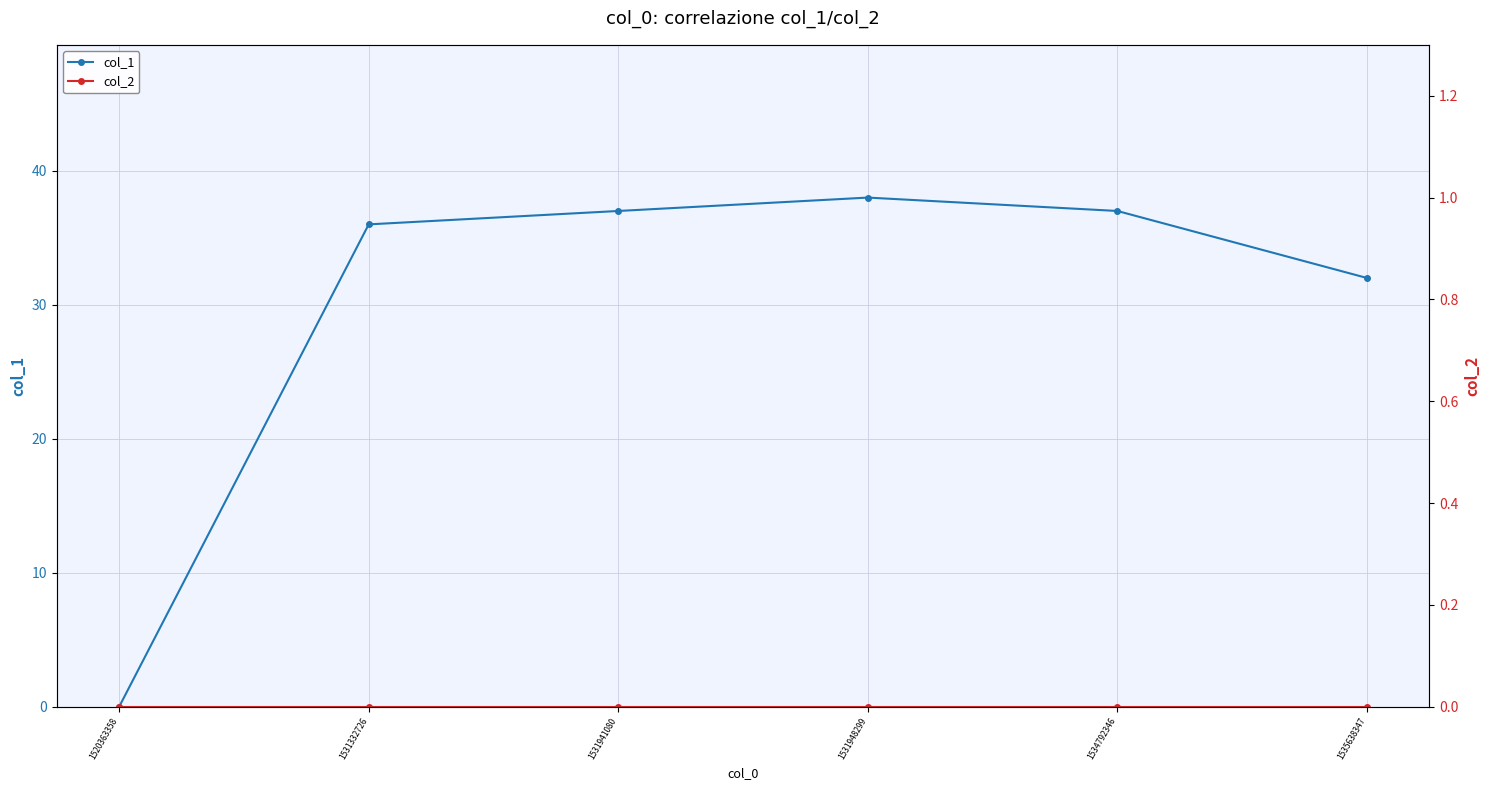

Is this an area chart (filled region under the line)?

No